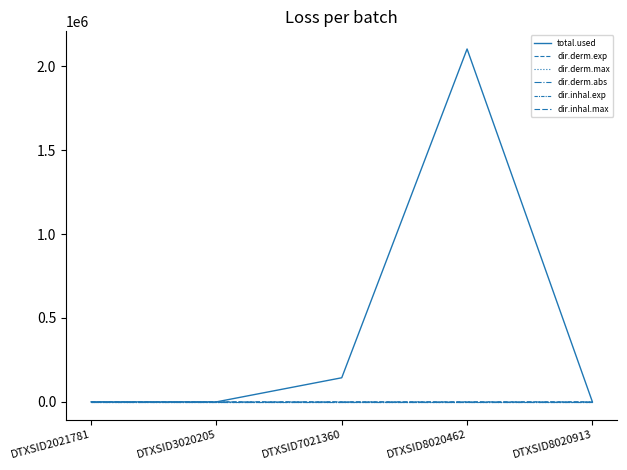

Reading left to right, what are all the values shown in this chart?

total.used: 0.0	0.0	143738.7	2103365.0	0.0
dir.derm.exp: 0.0	0.0	2.0	58.4	0.0
dir.derm.max: 0.0	0.0	0.0	0.1	0.0
dir.derm.abs: 0.0	0.0	0.0	0.0	0.0
dir.inhal.exp: 0.0	0.0	0.4	0.0	0.0
dir.inhal.max: 0.0	0.0	16.1	0.0	0.0